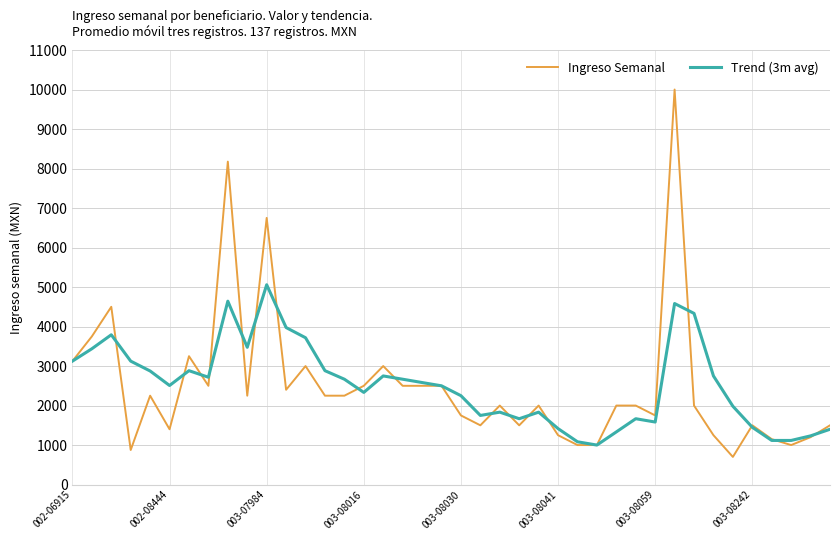

What is the minimum value shown in the chart?

700